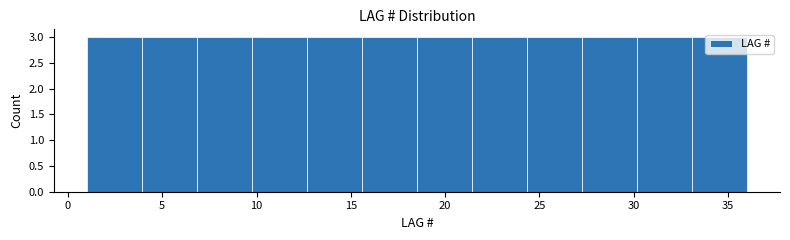

Reading left to right, transcribe this chart: for each bar, give the range it covers on the x-axis and its height. Neither the bar edges nor the heights are printed on the chart, so give them approximately, as read against the axes.

1.0 to 4.0: 3
4.0 to 7.0: 3
7.0 to 10.0: 3
10.0 to 12.5: 3
12.5 to 15.5: 3
15.5 to 18.5: 3
18.5 to 21.5: 3
21.5 to 24.5: 3
24.5 to 27.5: 3
27.5 to 30.0: 3
30.0 to 33.0: 3
33.0 to 36.0: 3